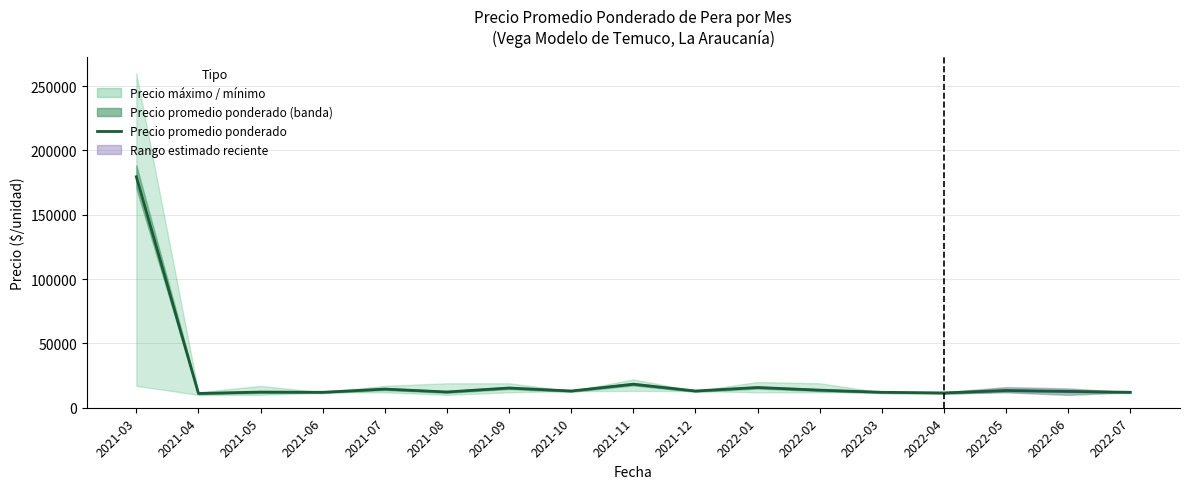

Rank the categories by value from lowest to highest.

2021-04, 2022-04, 2021-06, 2022-03, 2022-07, 2021-05, 2021-08, 2022-06, 2021-10, 2021-12, 2022-05, 2022-02, 2021-07, 2021-09, 2022-01, 2021-11, 2021-03